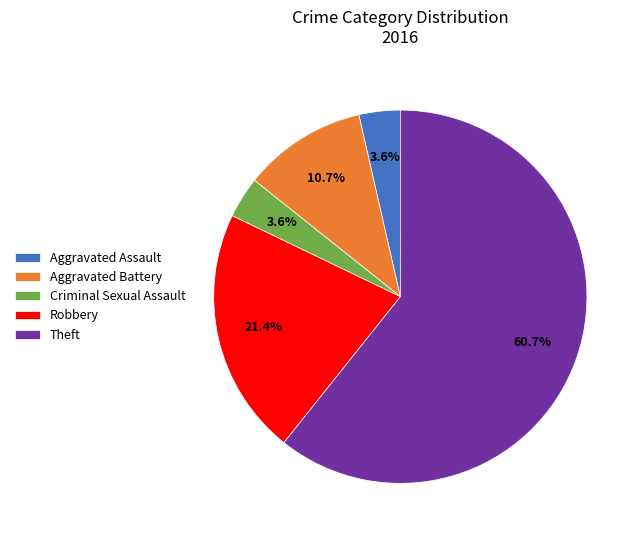

What percentage is the Aggravated Battery slice, to the nearest percent?

11%